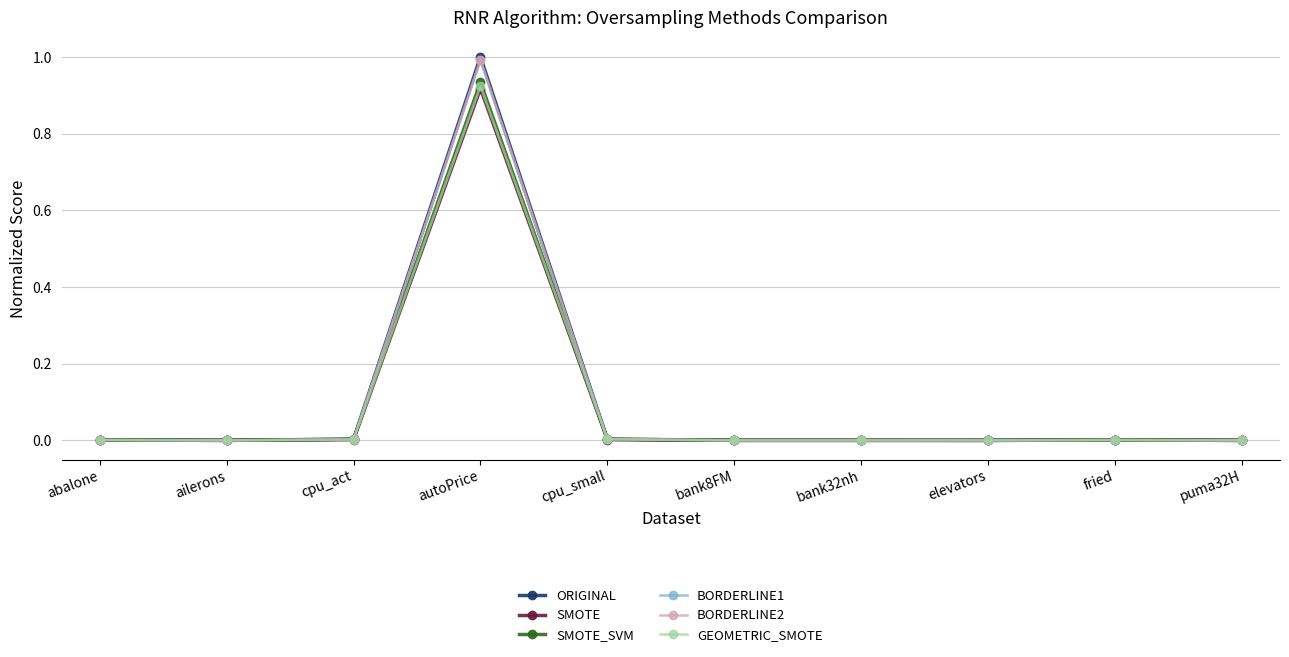

True or false: BORDERLINE2 has a value of 0.0 at cpu_act.

True